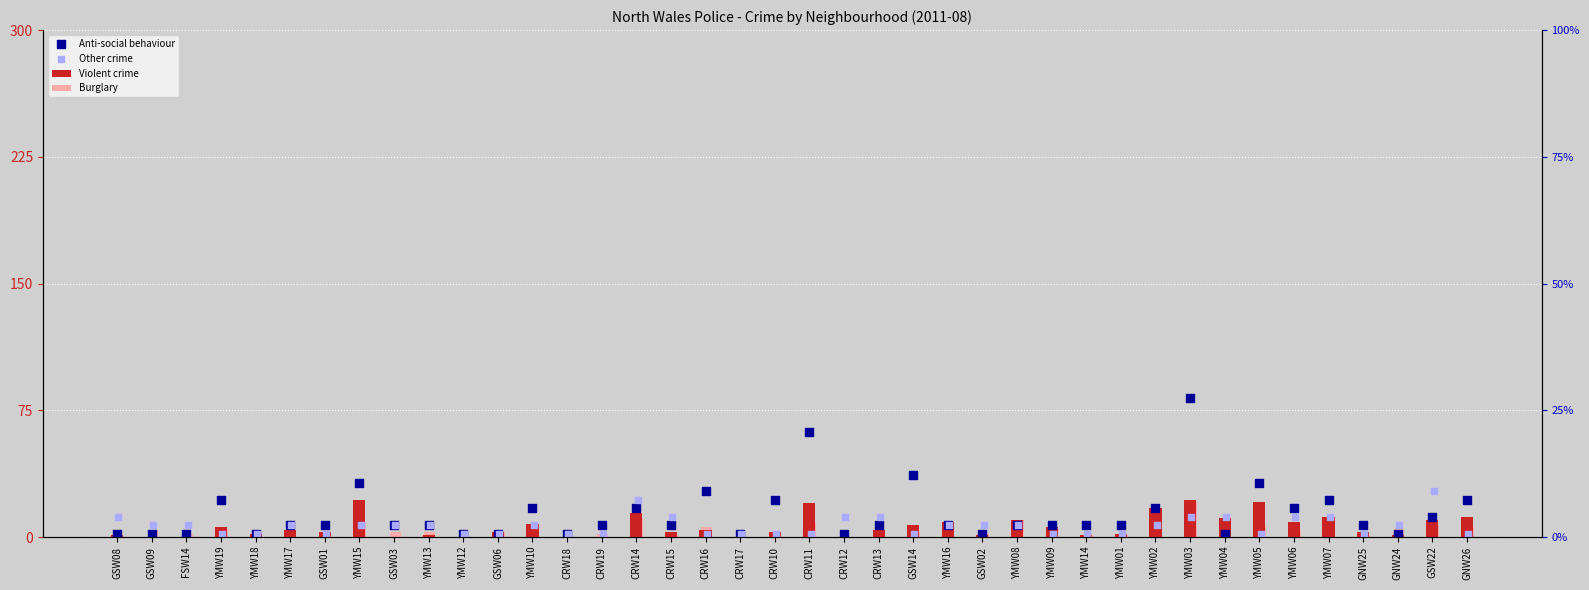

Which series has the widest spread of Y values?

Violent crime